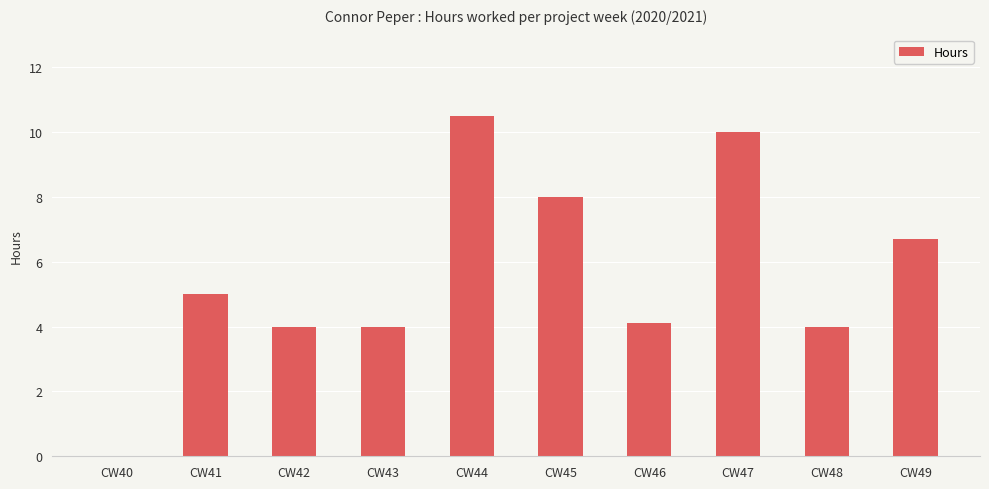

Reading left to right, what are all the values shown in this chart?

CW40=0.0	CW41=5.0	CW42=4.0	CW43=4.0	CW44=10.5	CW45=8.0	CW46=4.1	CW47=10.0	CW48=4.0	CW49=6.7